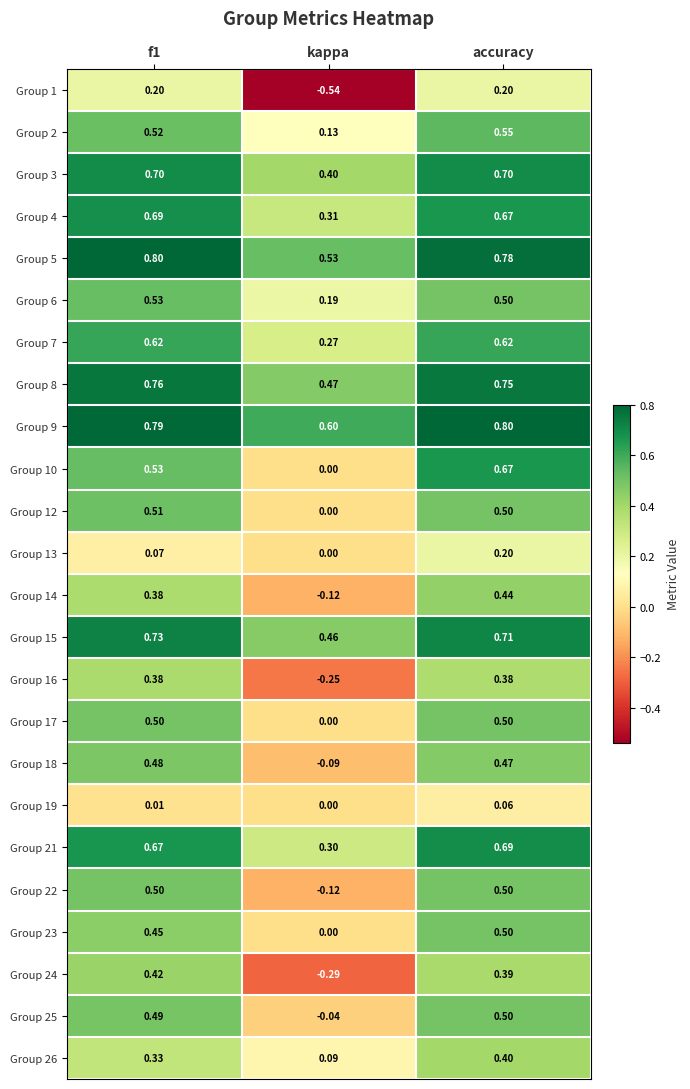

Where is Group 24 nearest to the value 0?

kappa